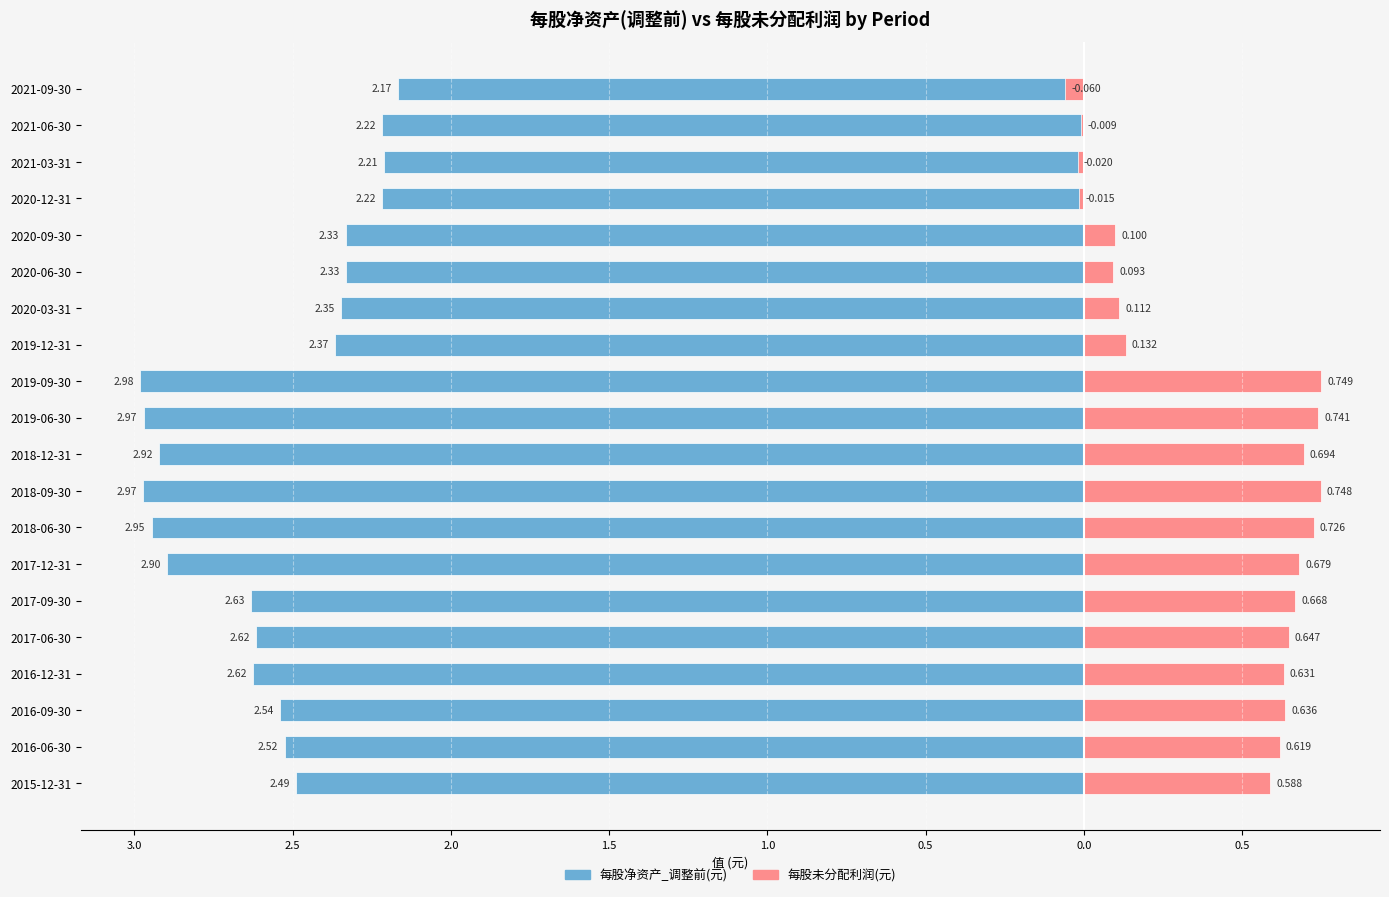

Which series has the largest range (max minus min)?

每股净资产_调整前(元)